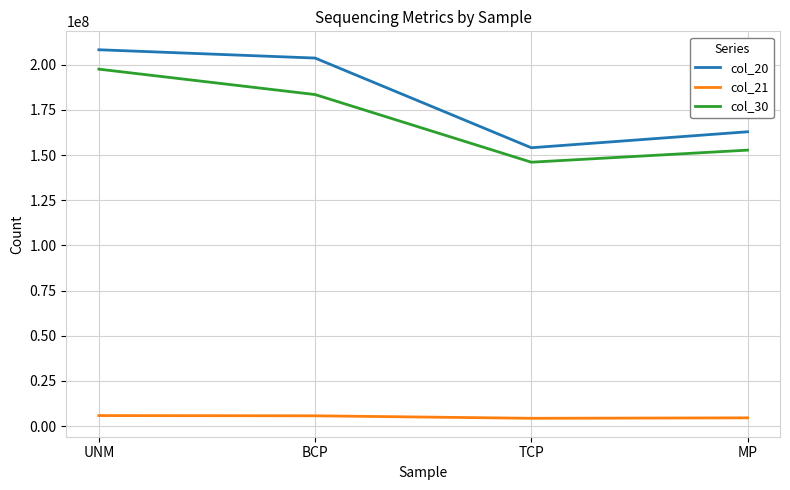

What is the sum of the col_30 values at TCP and UNM?

343663748